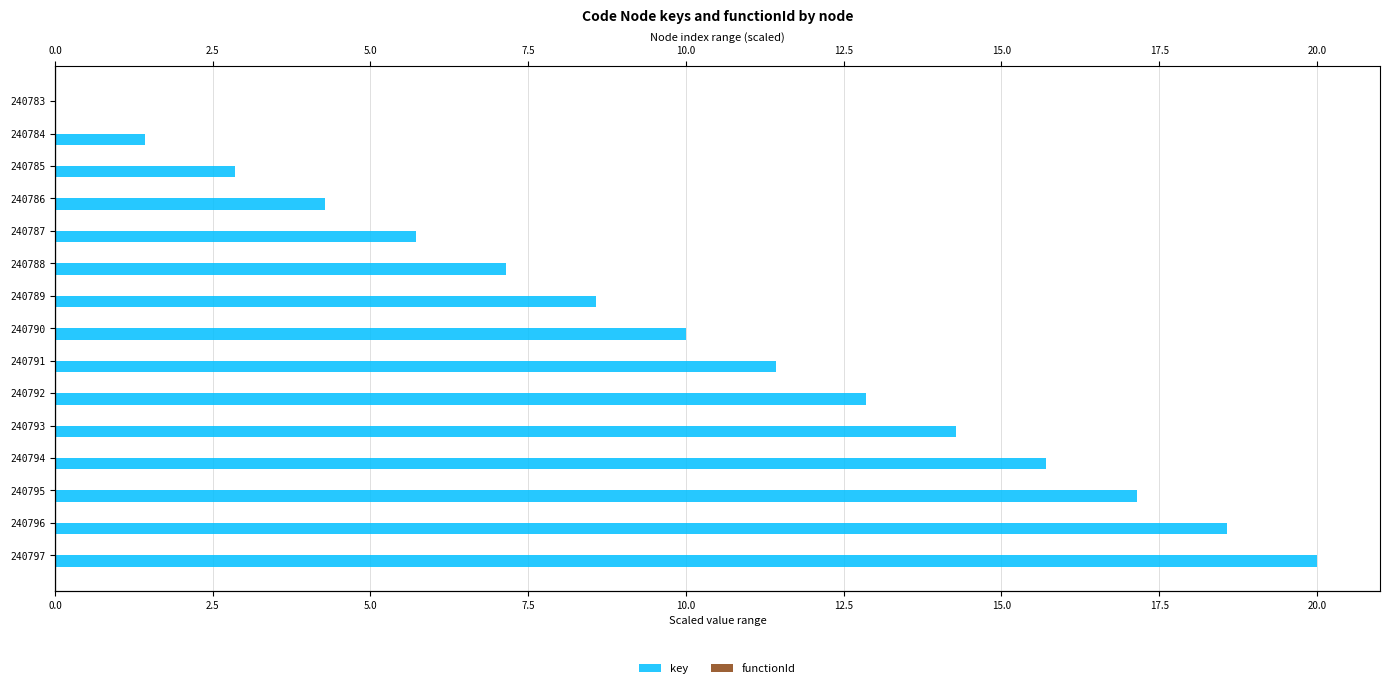

Which series changed the most between 7.5 and 17.5?

key